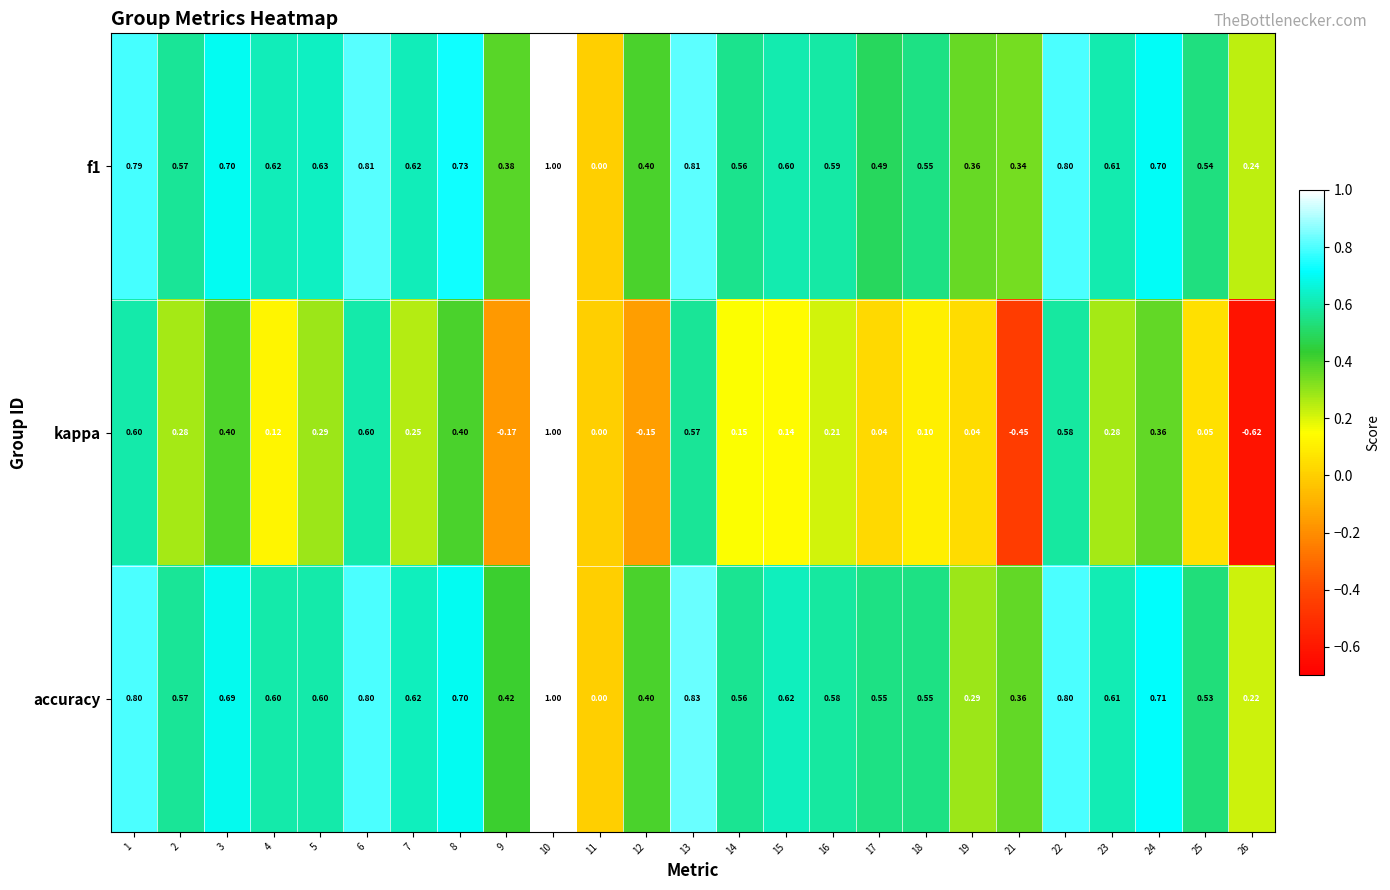

Between 3 and 24, which series saw the biggest shift?

kappa